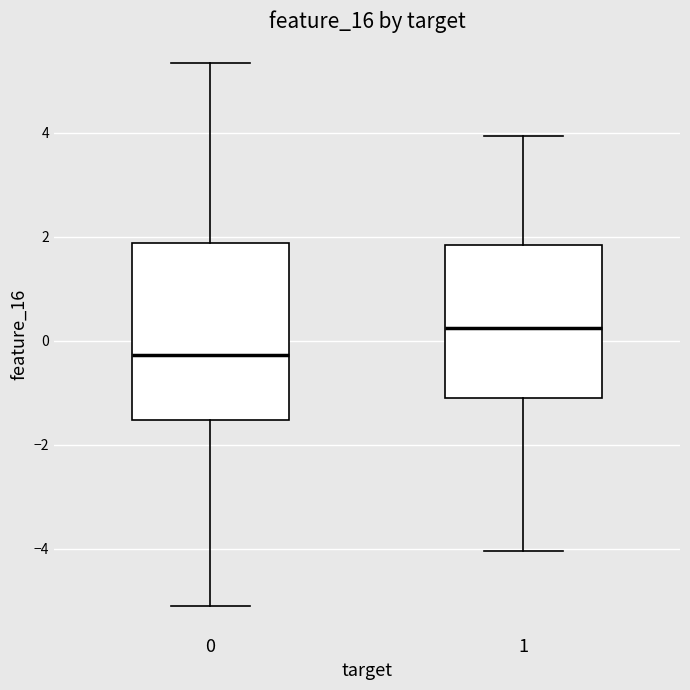

Where does the lower whisker of the box at x = 0 end on the y-axis? The values are not printed on the chart, so give them approximately, as read against the axis.

-5.2